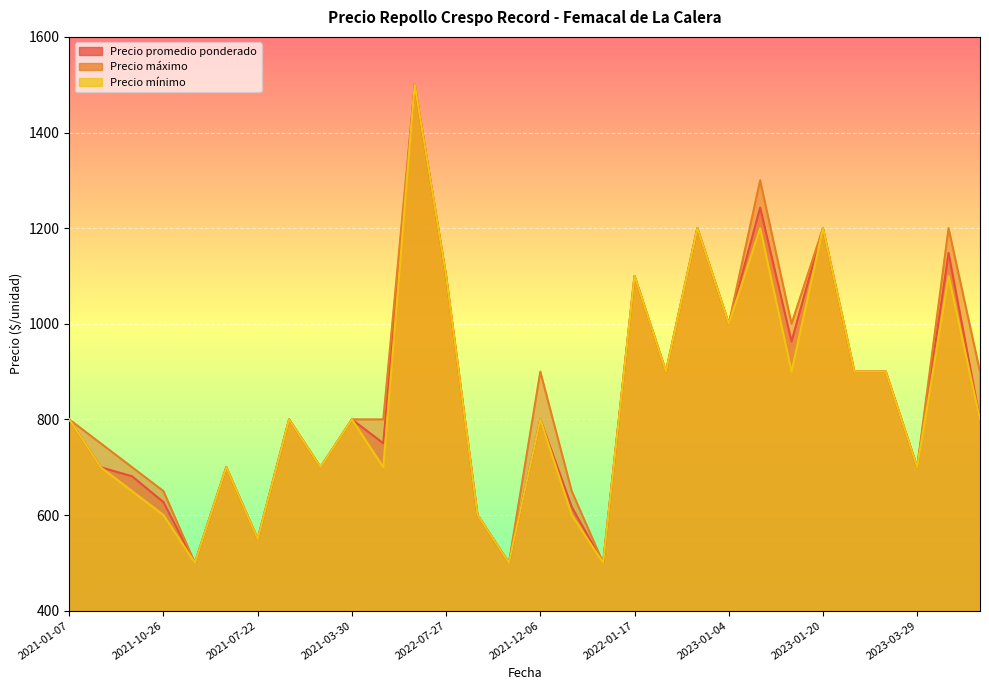

What is the average value of the Precio máximo series?

860